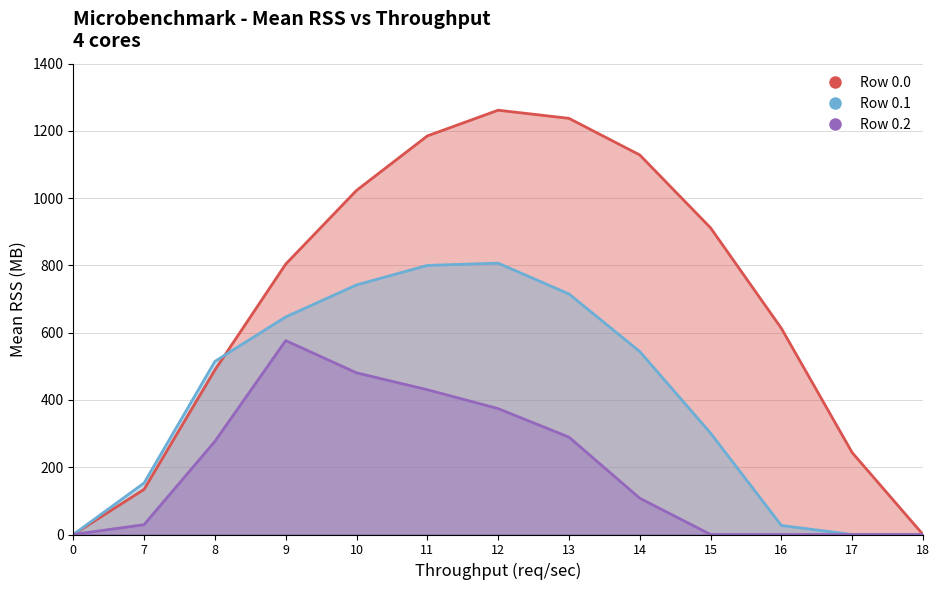

Between 0 and 17, which series saw the biggest shift?

Row 0.0